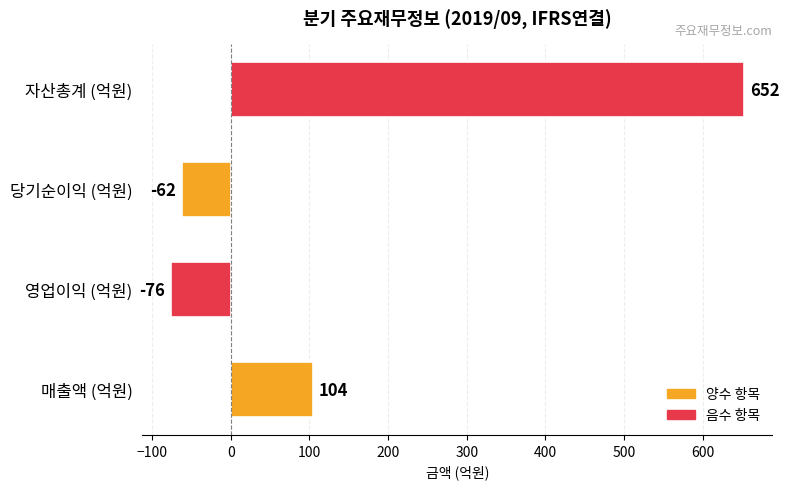

Which has a higher value, 자산총계 (억원) or 당기순이익 (억원)?

자산총계 (억원)